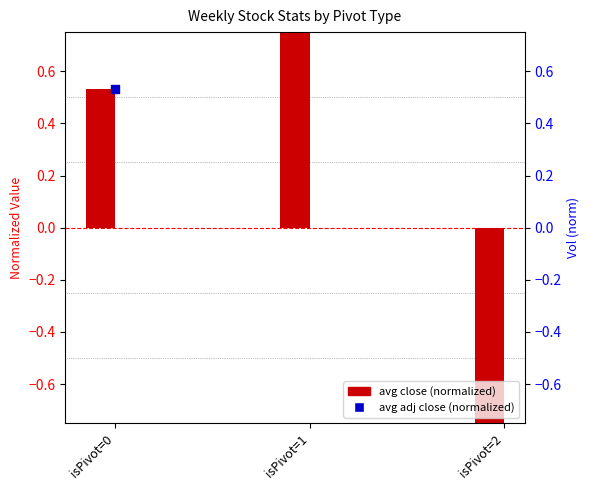

At which category is the sum across all series the highest?

isPivot=1